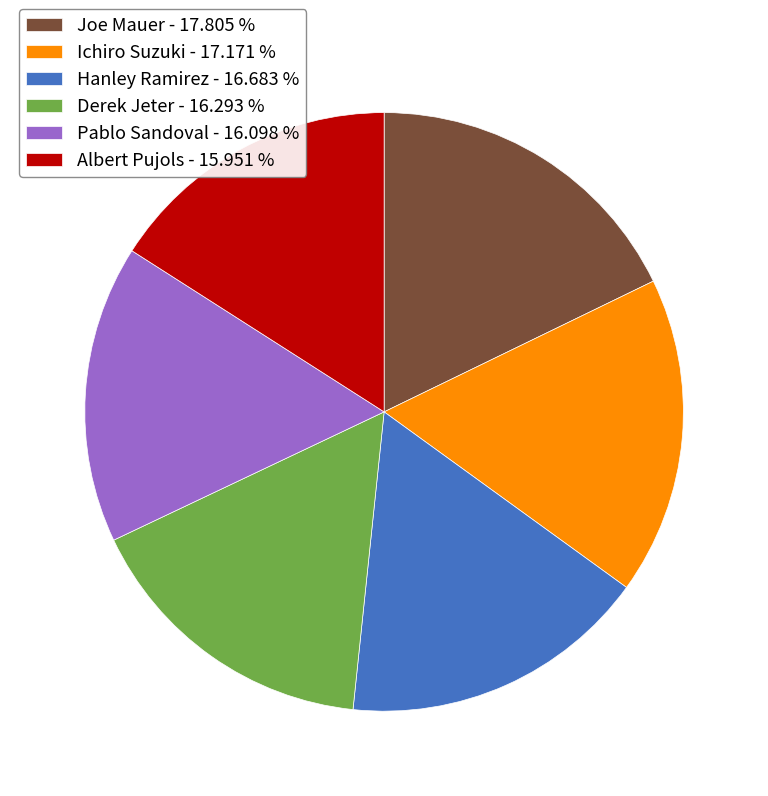

Combined, do Hanley Ramirez and Derek Jeter account for over 50%?

No